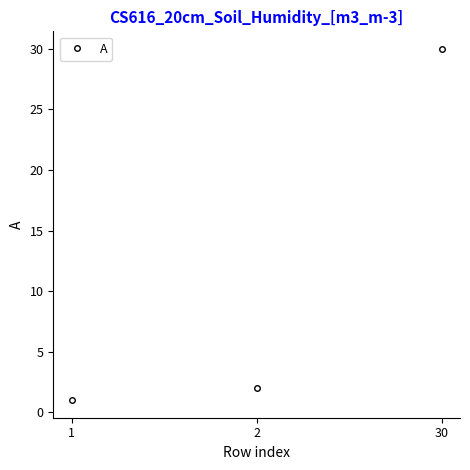

What is the value of the 3rd point from the left?

30